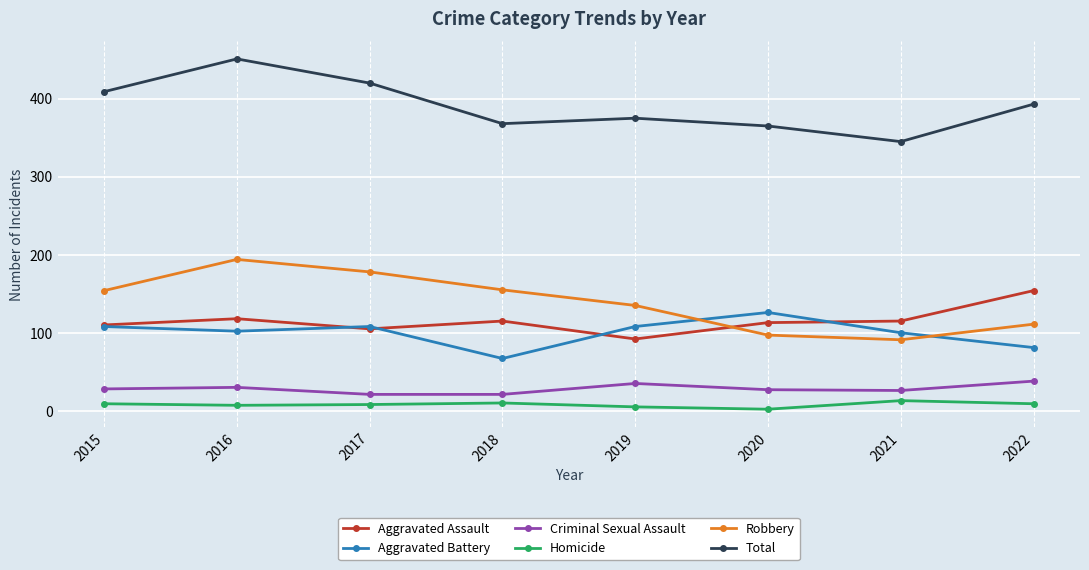

True or false: Total and Aggravated Battery intersect in this chart.

False